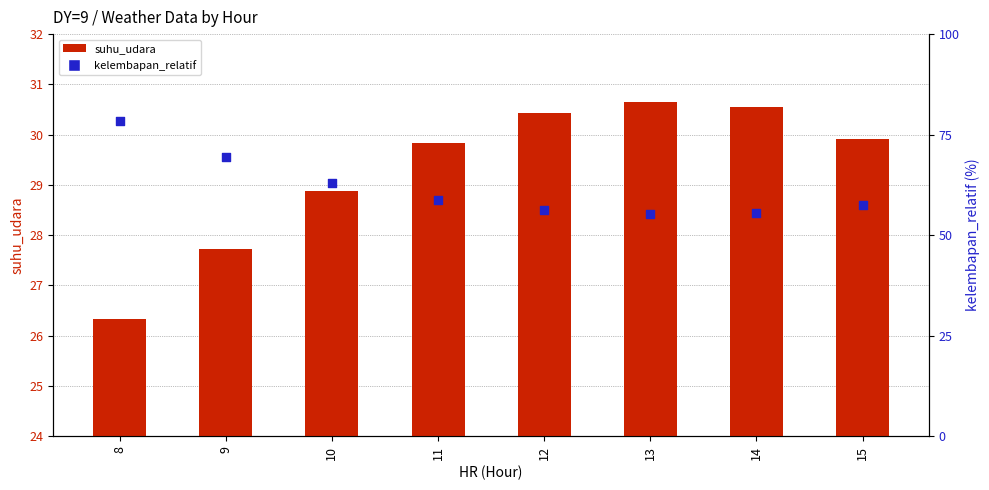

At how many categories does at least one series exceed 43?

8